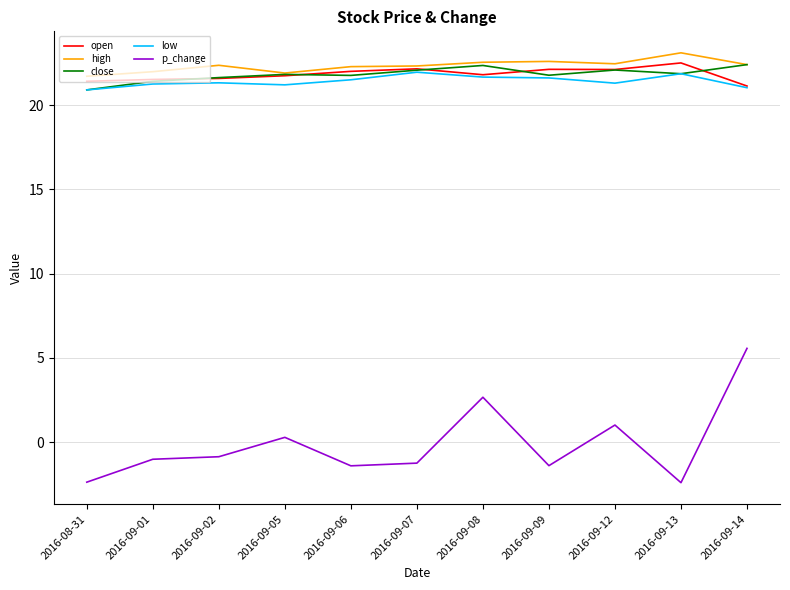

What is the total value across all series at 2016-09-06?

86.1